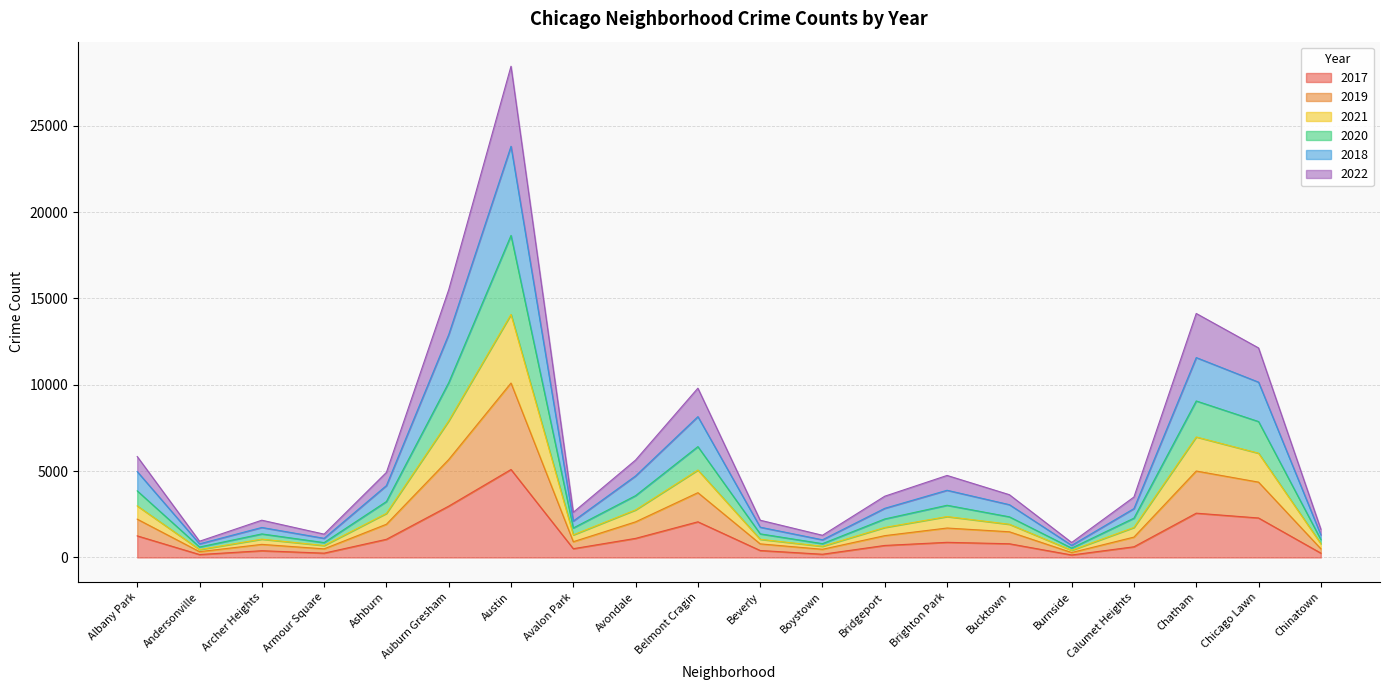

True or false: 2020 has more than 2 points higher than both neighbors.

True